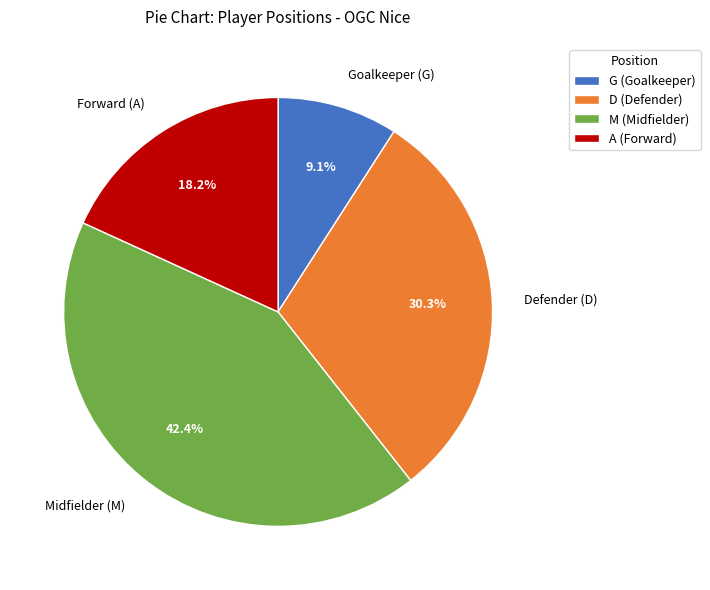

What percentage is NOT represented by M?

57.6%